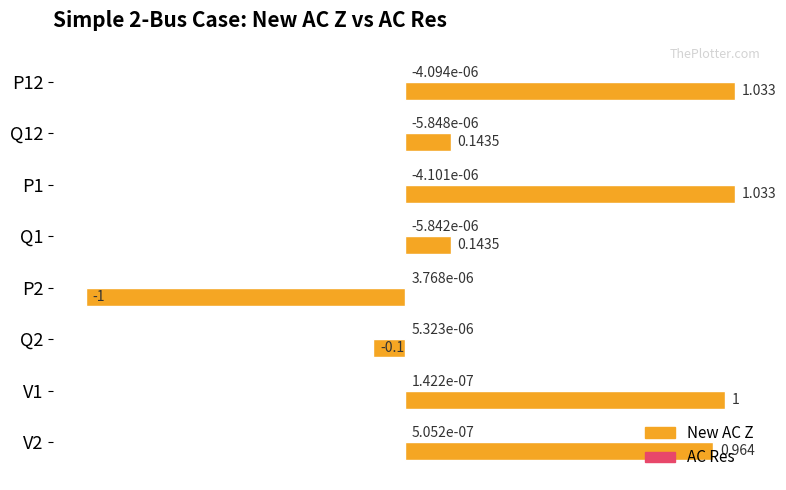

Which series has the largest total across all categories?

New AC Z